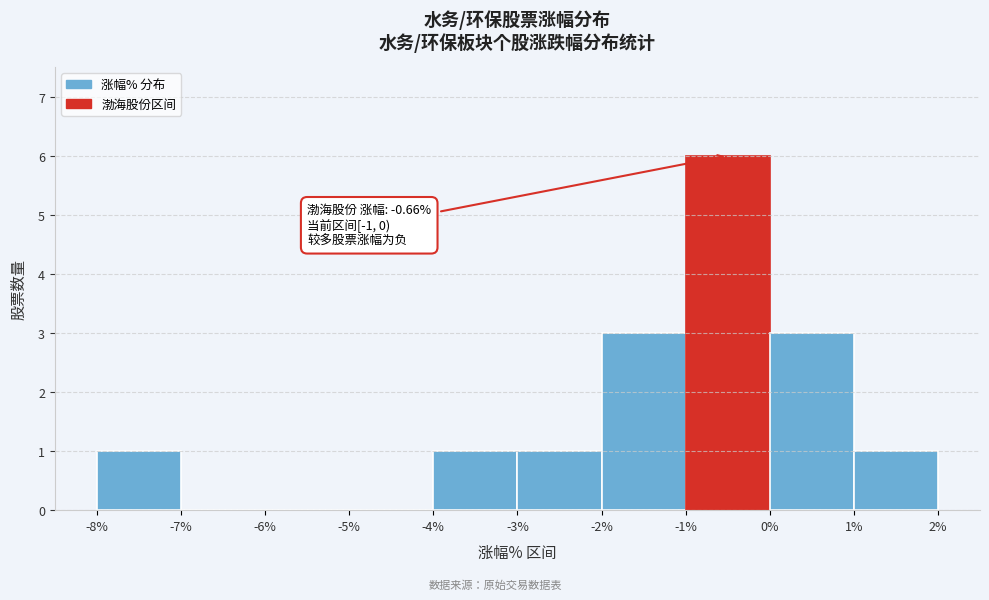

Over which range of the x-axis is the bar tallest?

-1% to 0%